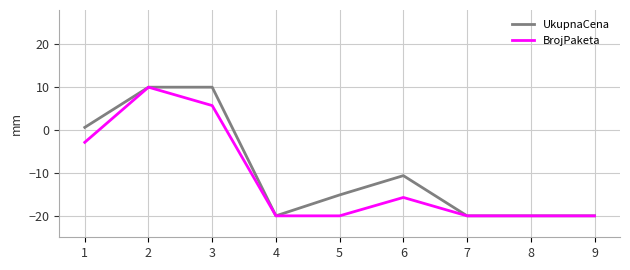

Is it true that BrojPaketa equals -2.9 at 1?

True